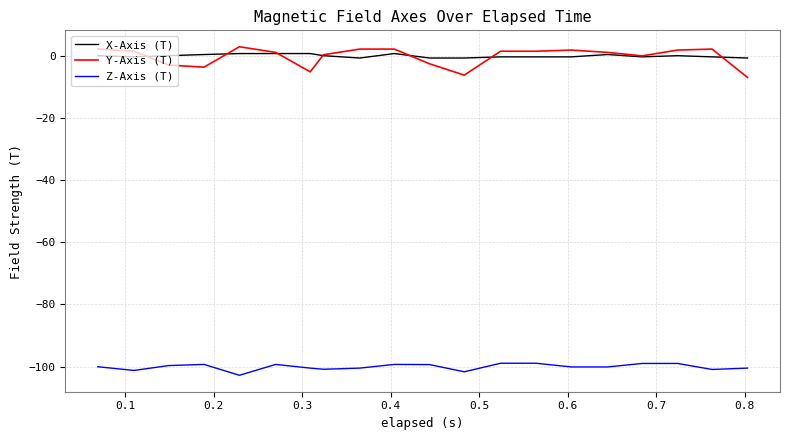

True or false: X-Axis (T) and Z-Axis (T) cross at least once.

False